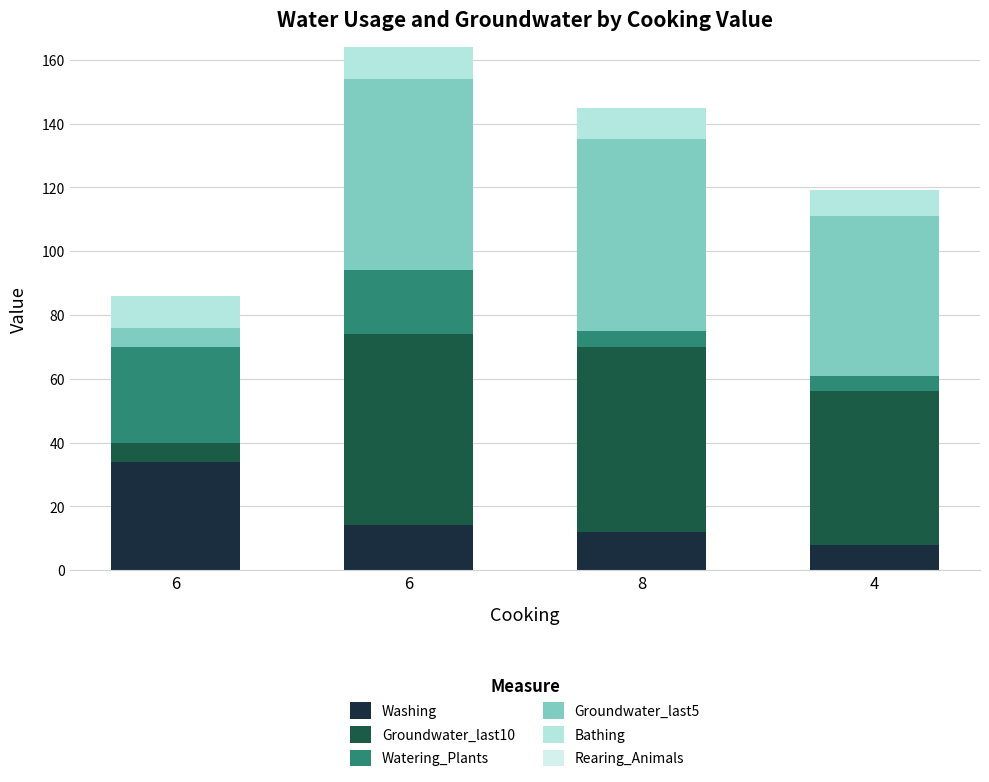

At how many categories does at least one series exceed 38?

3